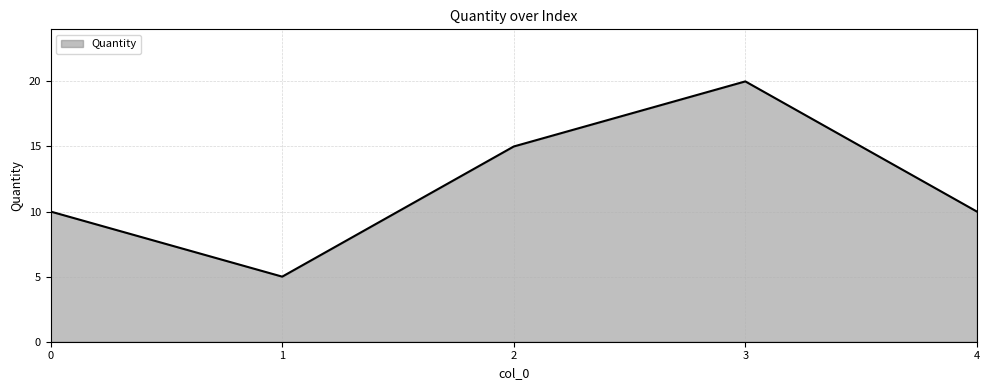

Does the chart display data point markers on the line(s)?

No